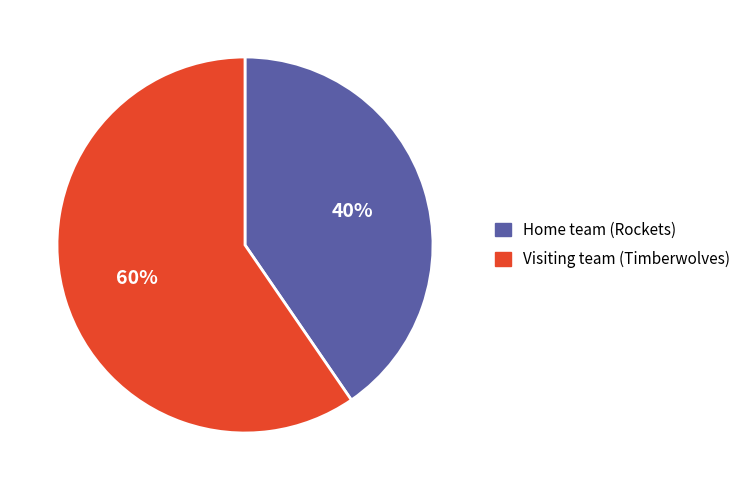

What is the ratio of the value at Visiting team (Timberwolves) to the value at Home team (Rockets)?

1.5